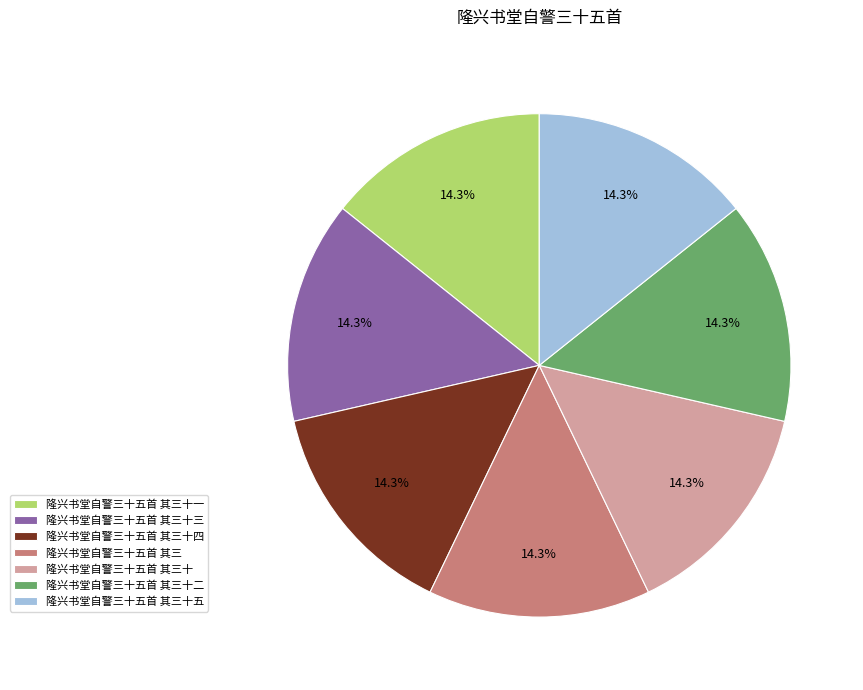

To the nearest percent, what is the combined percentage of 隆兴书堂自警三十五首 其三十二 and 隆兴书堂自警三十五首 其三十四?

29%